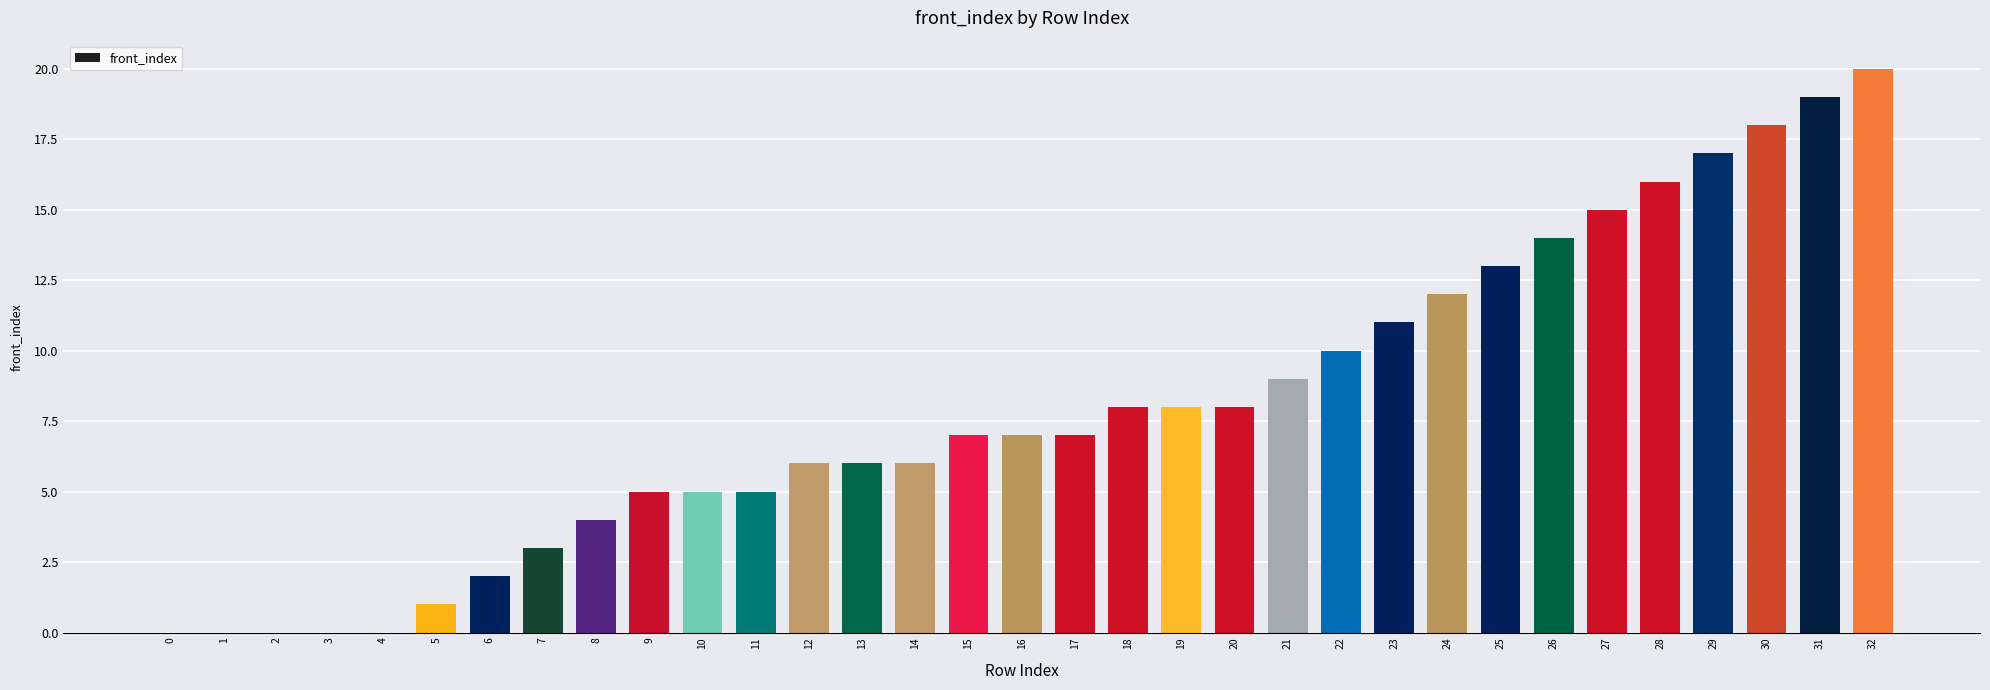

Reading left to right, transcribe all the data shown in this chart.

0	0	0	0	0	1	2	3	4	5	5	5	6	6	6	7	7	7	8	8	8	9	10	11	12	13	14	15	16	17	18	19	20